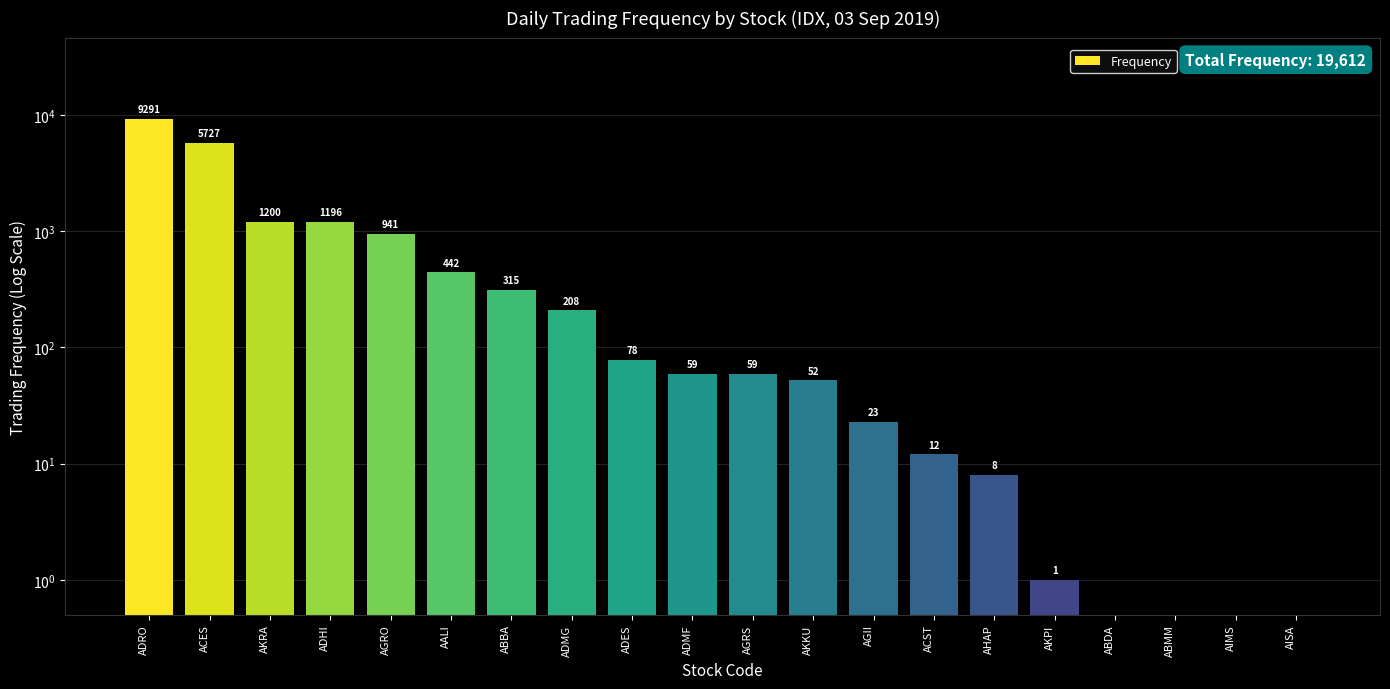

Approximately how many times larger is the value at ADMF compared to AHAP?

7.4